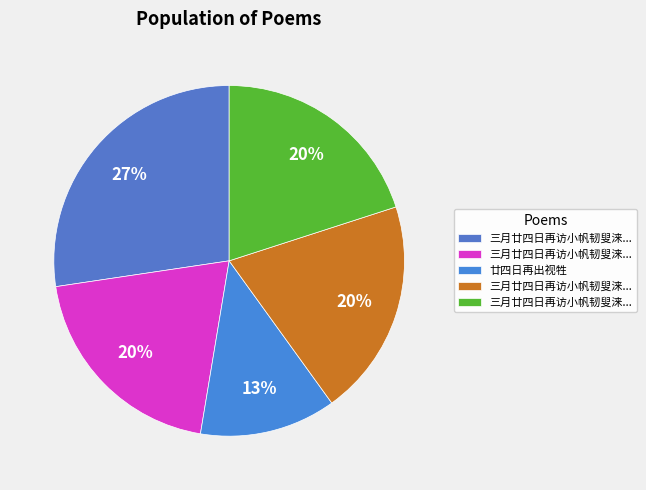

Count the number of slices in the pie.

5